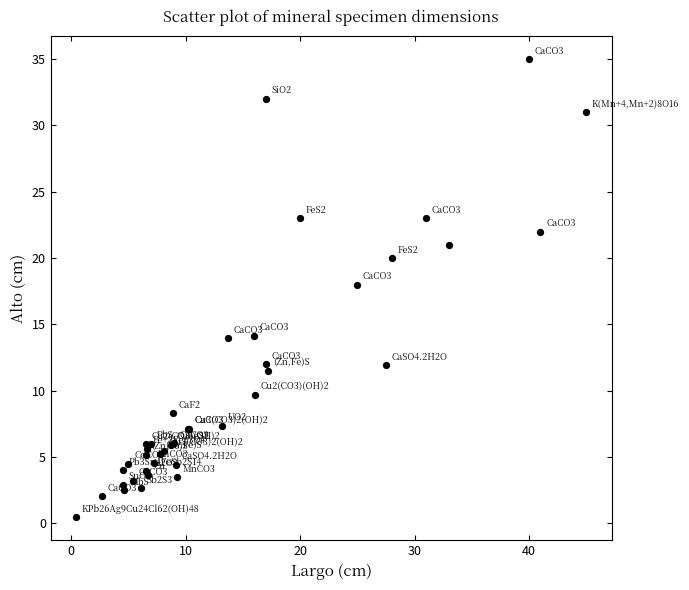

What Y value in the scatter plot is closest to 17?

18.0